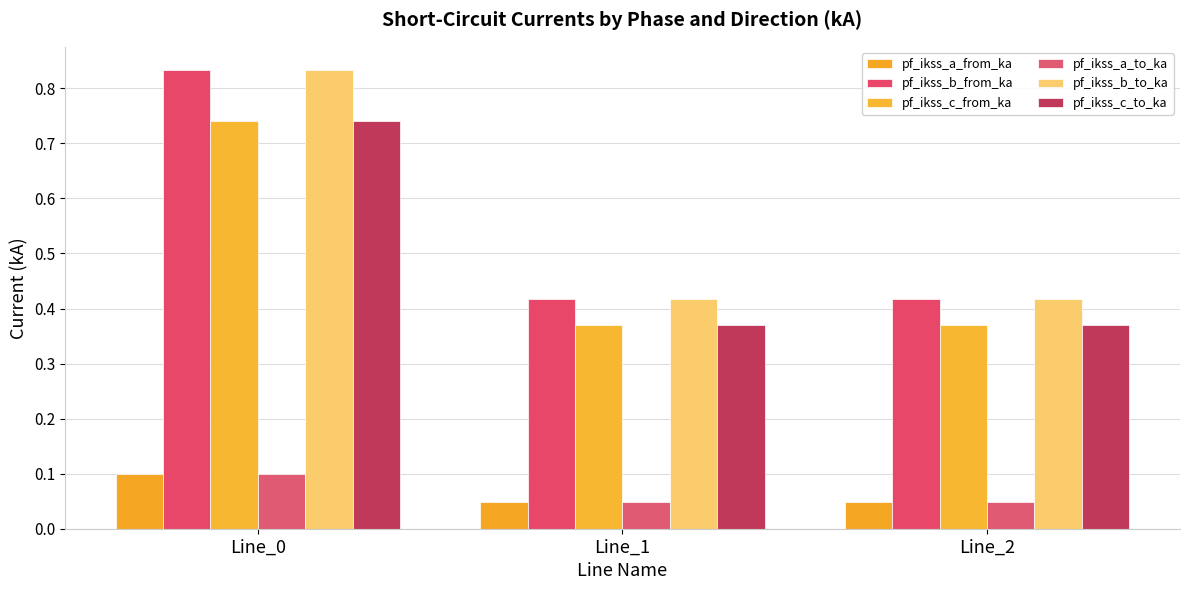

Where is pf_ikss_b_from_ka nearest to the value 0?

Line_1